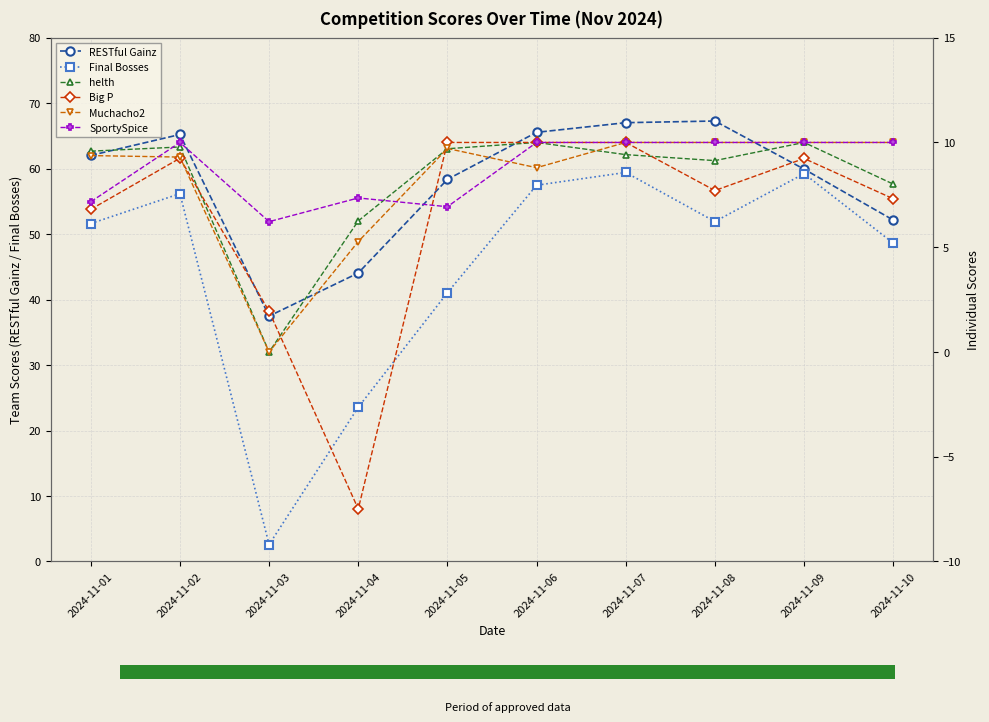

Which has a higher value, 2024-11-04 or 2024-11-07?

2024-11-07